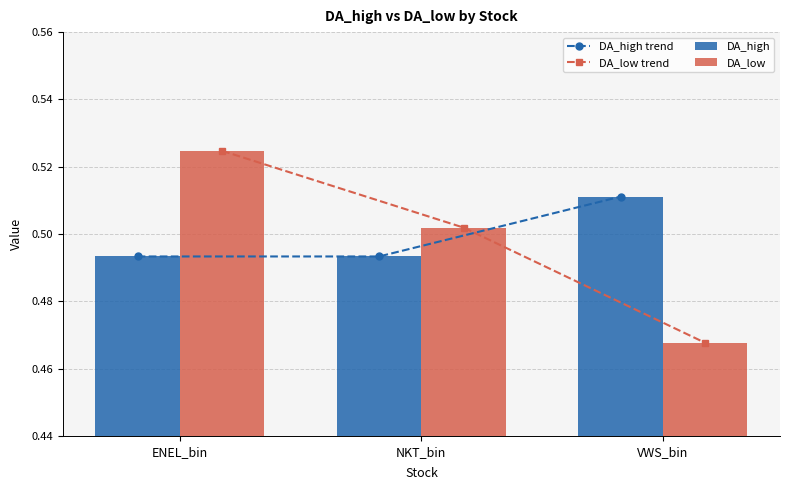

What is the label of the 2nd bar from the left?

NKT_bin